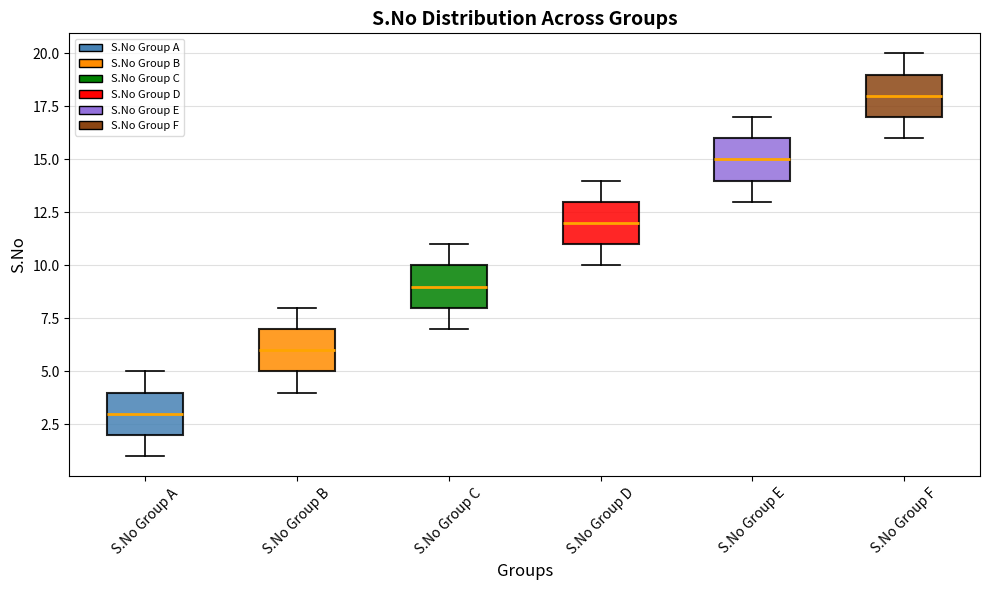

Reading left to right, read every box against the y-axis: the position of its median line, the range the box covers, and the ends of its whiskers. The values are not printed on the chart, so give them approximately, as read against the axis.

S.No Group A: median 3, box 2 to 4, whiskers 1 to 5
S.No Group B: median 6, box 5 to 7, whiskers 4 to 8
S.No Group C: median 9, box 8 to 10, whiskers 7 to 11
S.No Group D: median 12, box 11 to 13, whiskers 10 to 14
S.No Group E: median 15, box 14 to 16, whiskers 13 to 17
S.No Group F: median 18, box 17 to 19, whiskers 16 to 20